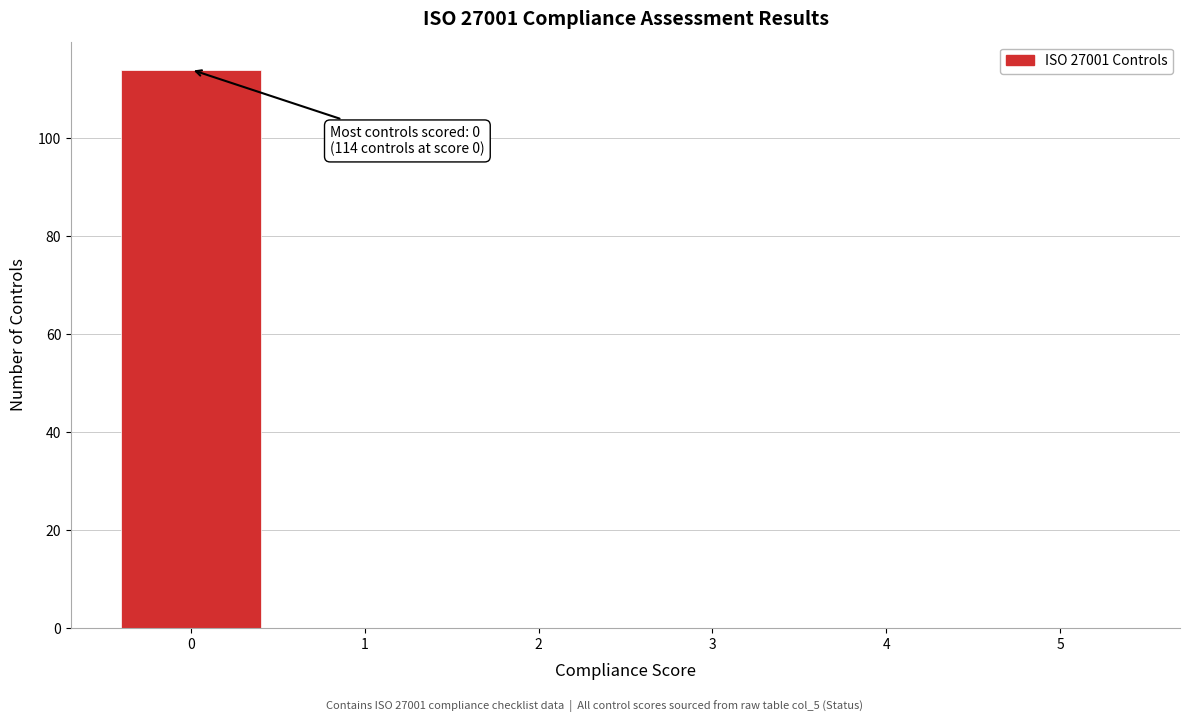

Over which range of the x-axis is the bar tallest?

-0.5 to 0.5